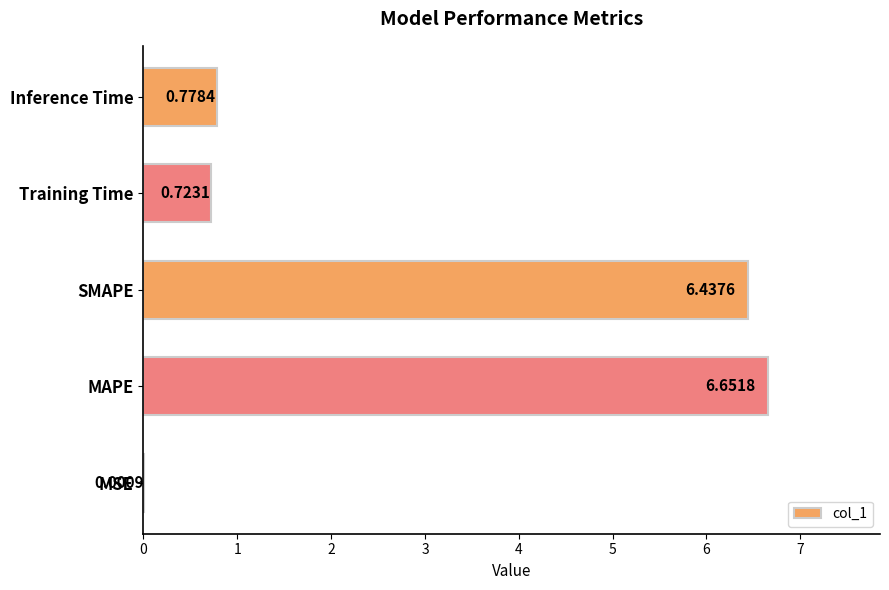

Which label corresponds to the largest value in the chart?

MAPE